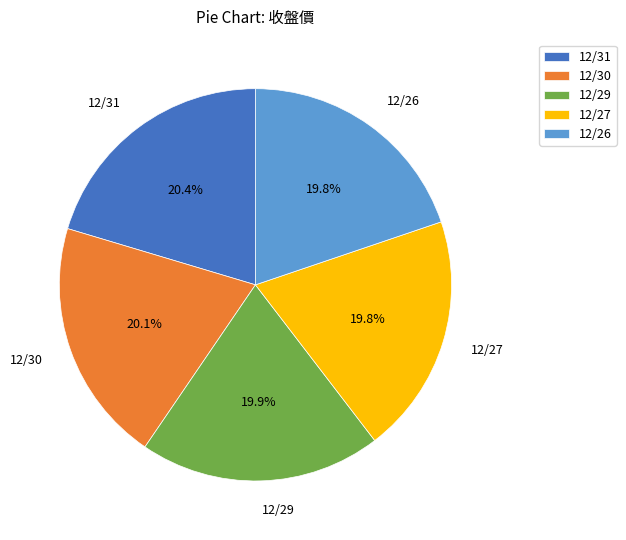

How many segments does this pie chart have?

5